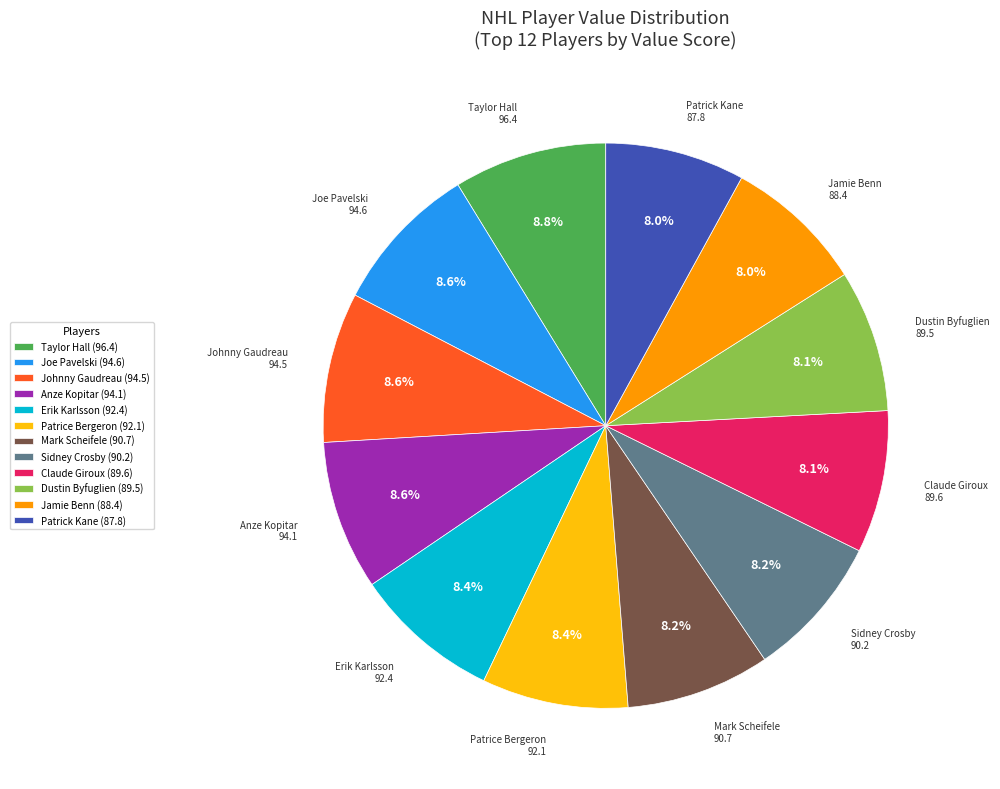

Is Taylor Hall (96.4) the majority of the pie?

No